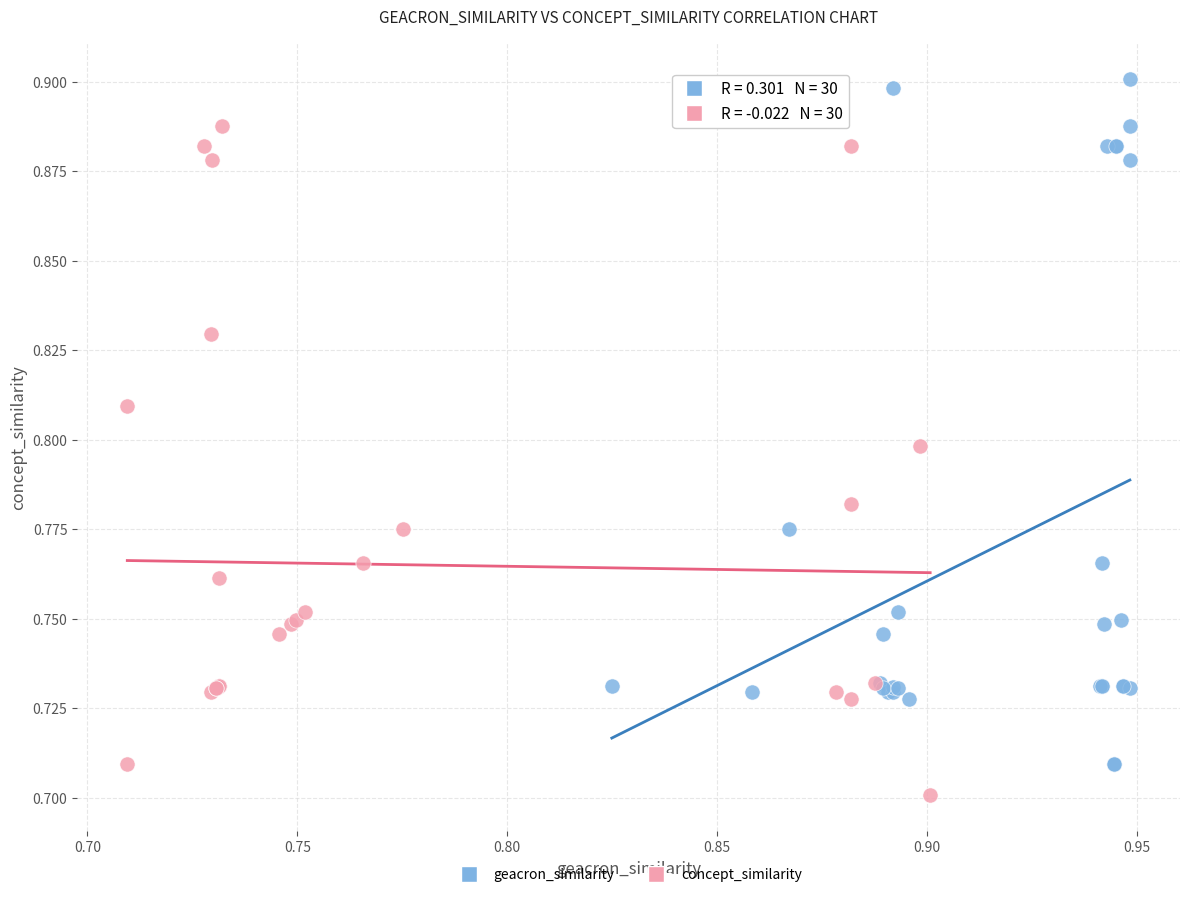

Which series has the largest Y range (max minus min)?

geacron_similarity